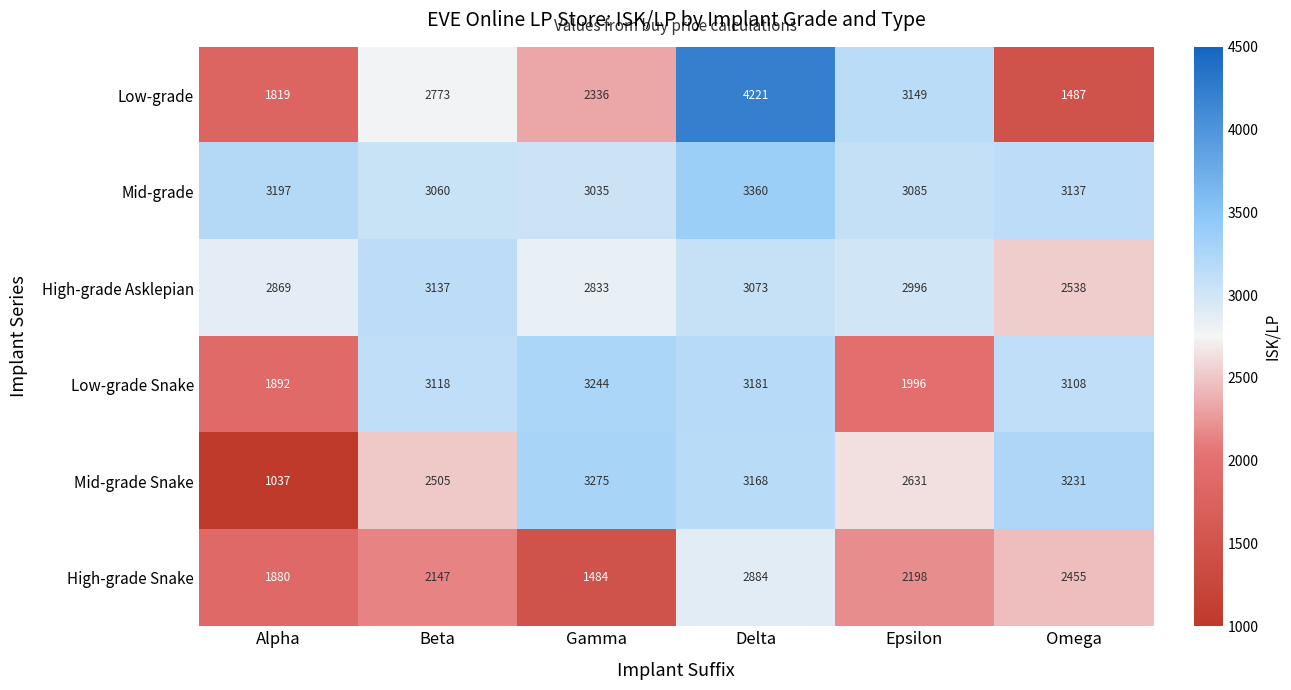

At Omega, list the series in order from largest to smallest.

Mid-grade Snake, Mid-grade, Low-grade Snake, High-grade Asklepian, High-grade Snake, Low-grade